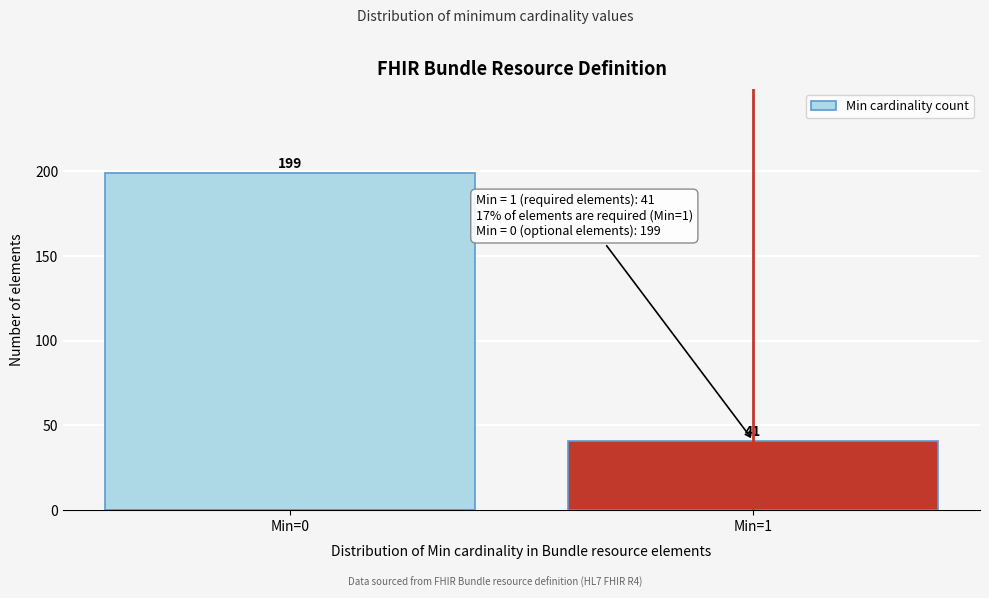

Reading left to right, transcribe all the data shown in this chart.

Min=0=199	Min=1=41